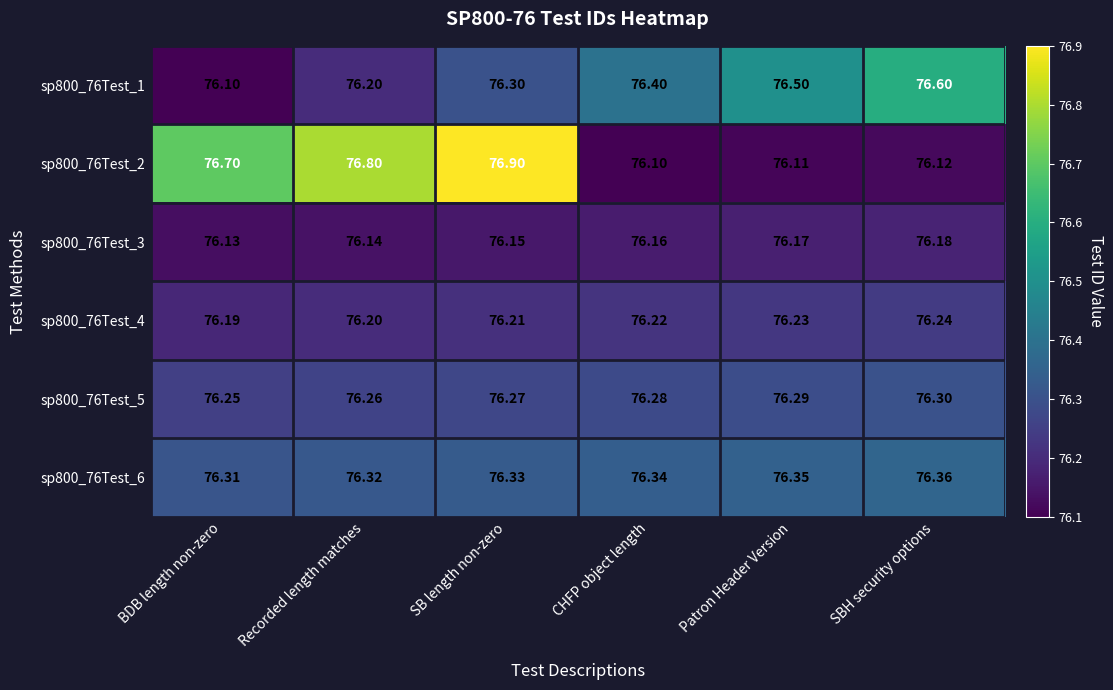

Rank the series at Patron Header Version from lowest to highest value.

sp800_76Test_2, sp800_76Test_3, sp800_76Test_4, sp800_76Test_5, sp800_76Test_6, sp800_76Test_1